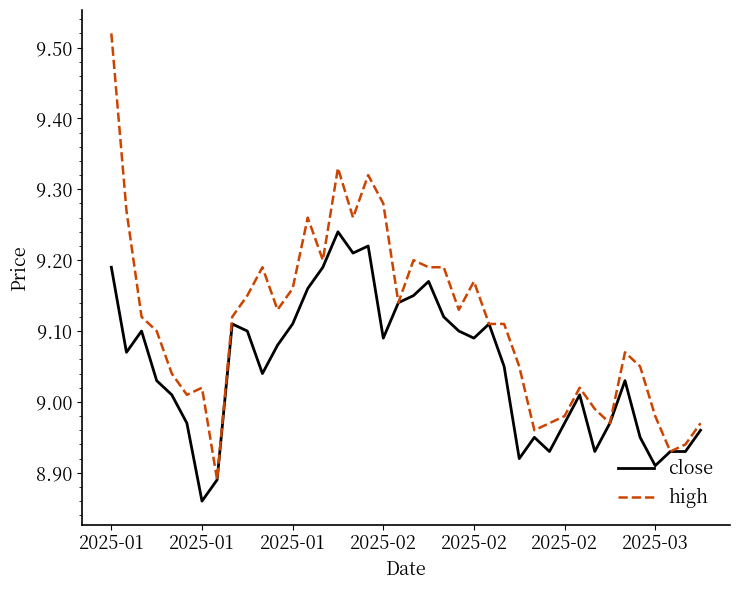

Which series has the largest total across all categories?

high